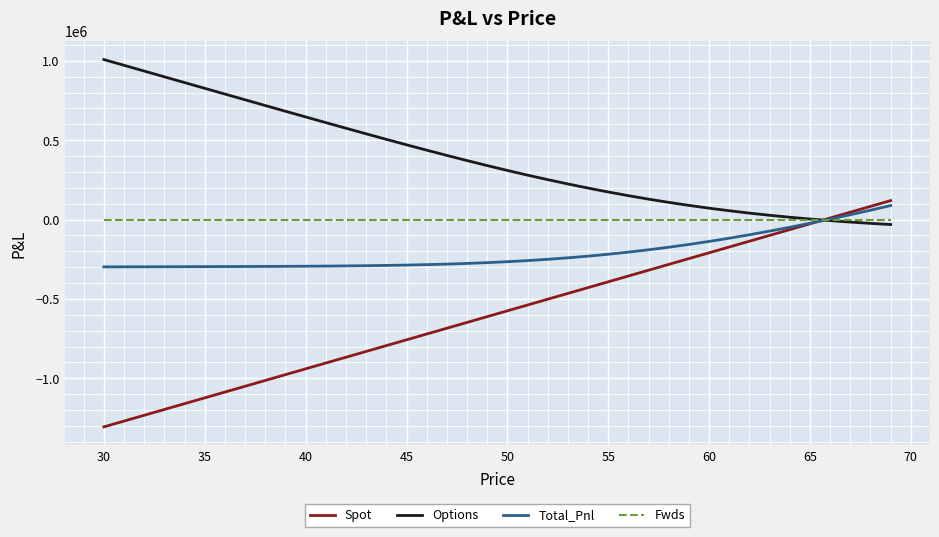

How many times do Total_Pnl and Spot cross each other?

1